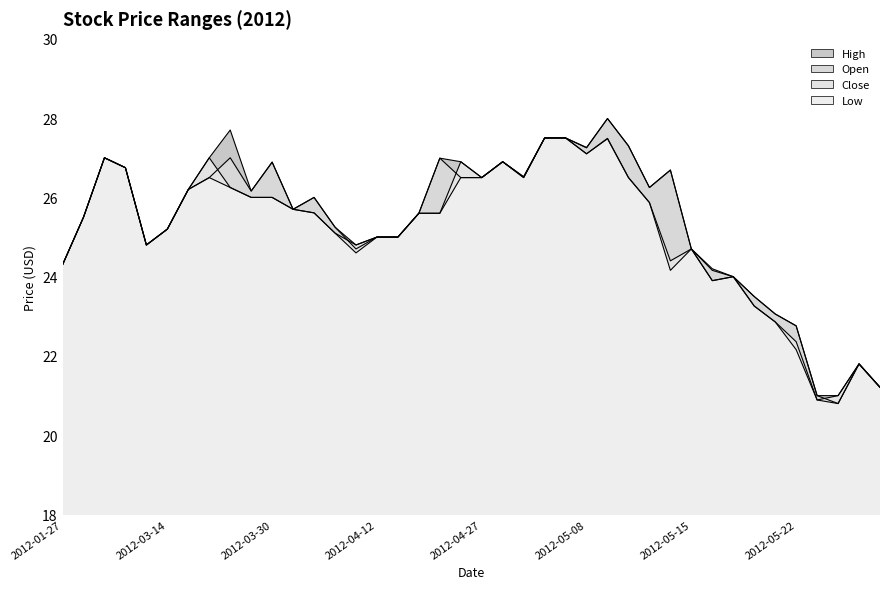

Rank the categories by High value from highest to lowest.

2012-05-09, 2012-03-22, 2012-05-03, 2012-05-04, 2012-05-10, 2012-05-08, 2012-02-29, 2012-03-21, 2012-04-20, 2012-04-26, 2012-04-30, 2012-03-30, 2012-03-05, 2012-05-14, 2012-05-02, 2012-04-27, 2012-05-11, 2012-03-19, 2012-03-23, 2012-04-04, 2012-04-02, 2012-04-19, 2012-02-23, 2012-04-05, 2012-03-14, 2012-04-12, 2012-04-17, 2012-03-13, 2012-04-10, 2012-05-15, 2012-01-27, 2012-05-16, 2012-05-17, 2012-05-18, 2012-05-21, 2012-05-22, 2012-05-25, 2012-06-06, 2012-05-23, 2012-05-24